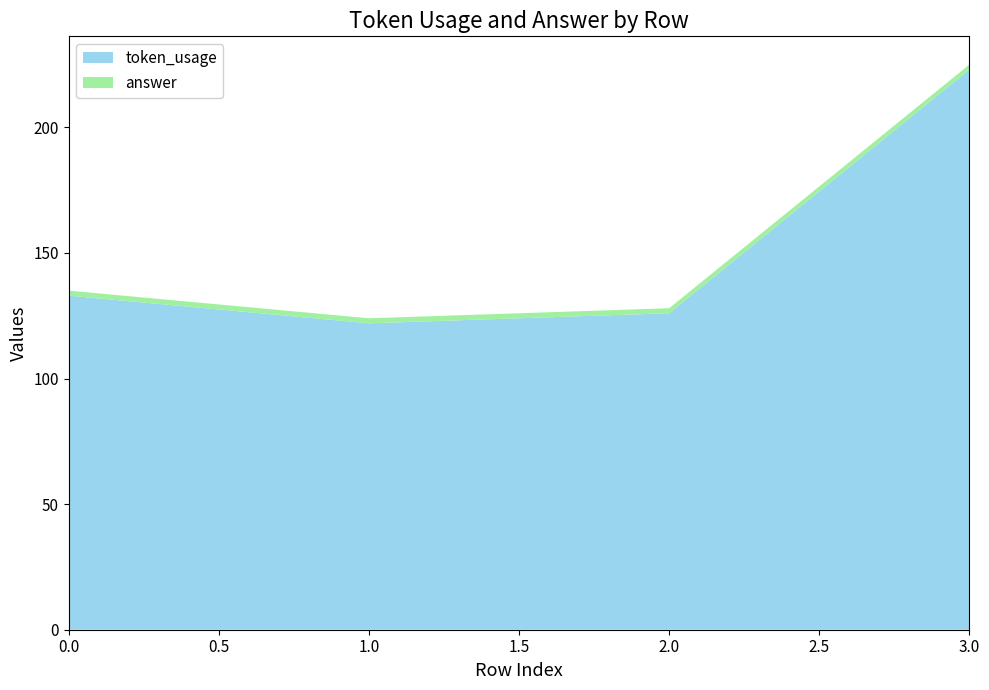

How many categories are shown in the chart?

4